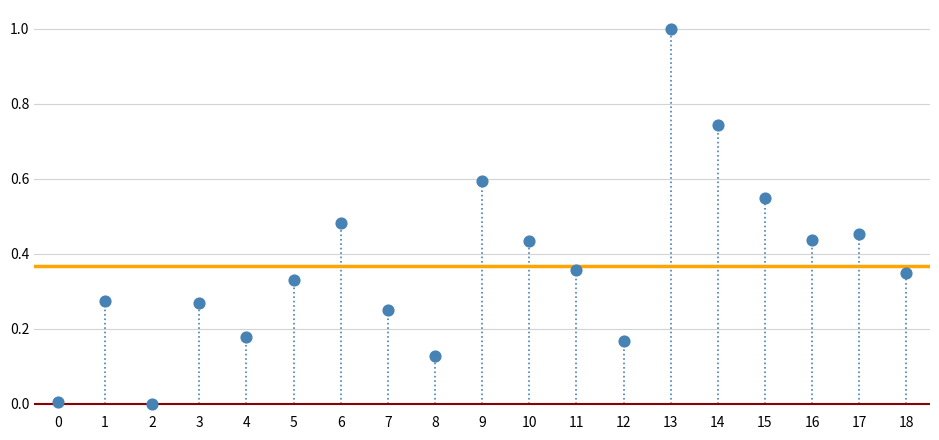

How many points are shown in the scatter plot?

19